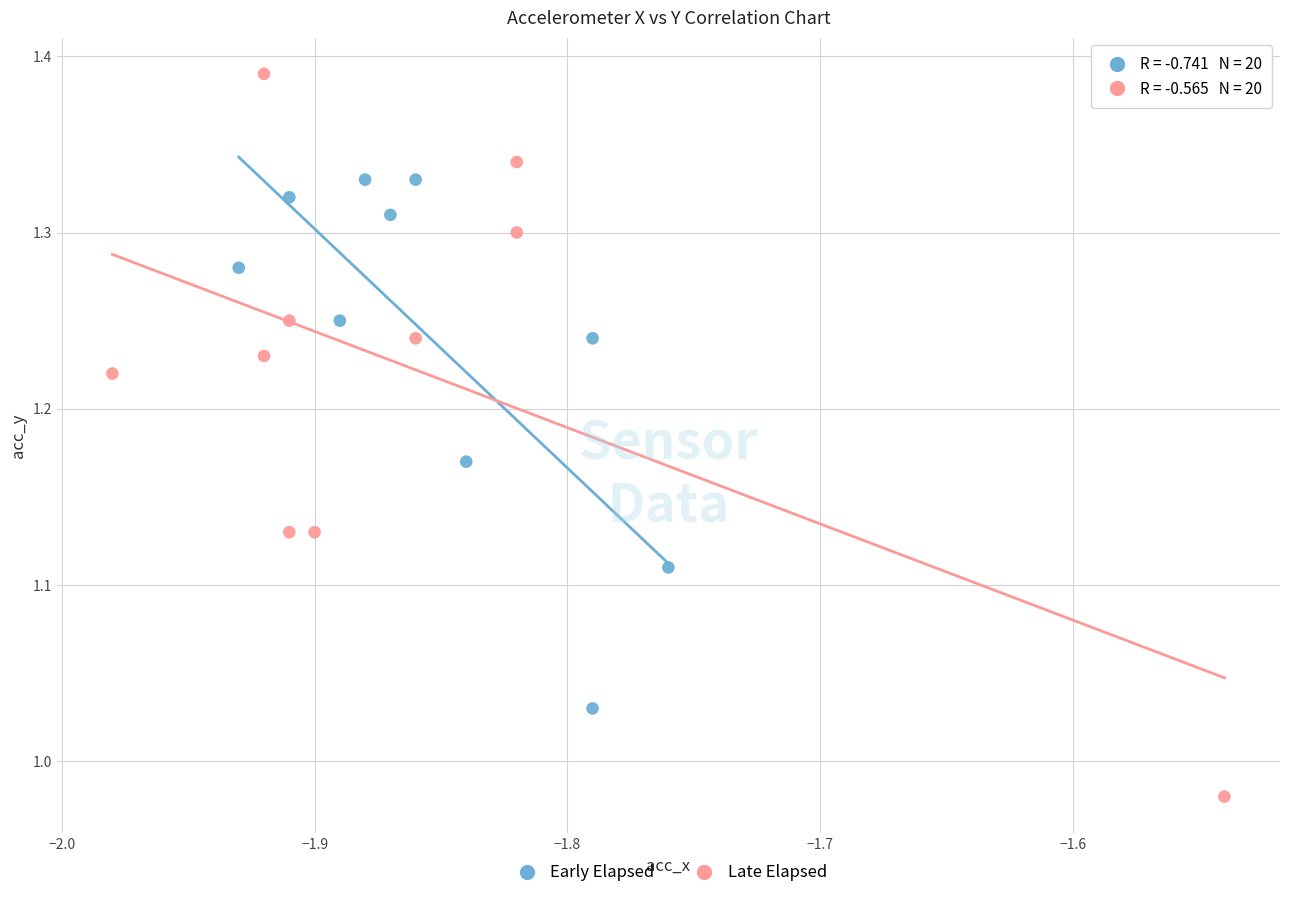

Which series has the widest spread of Y values?

Late Elapsed